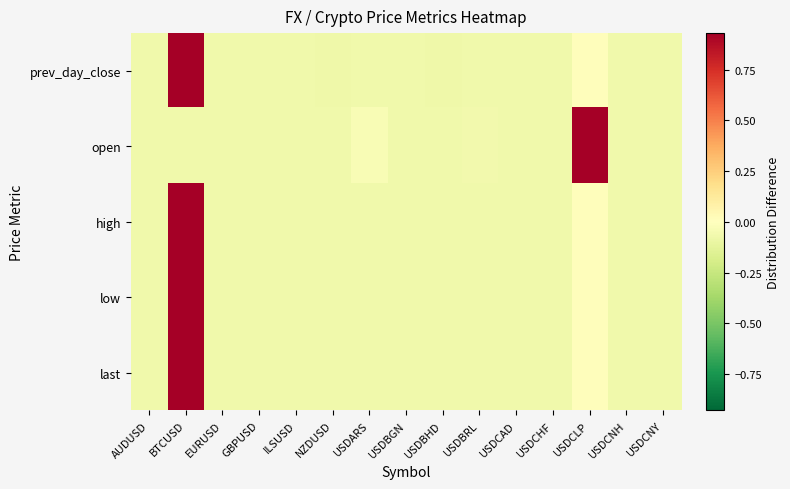

What is the smallest value displayed?

-0.1